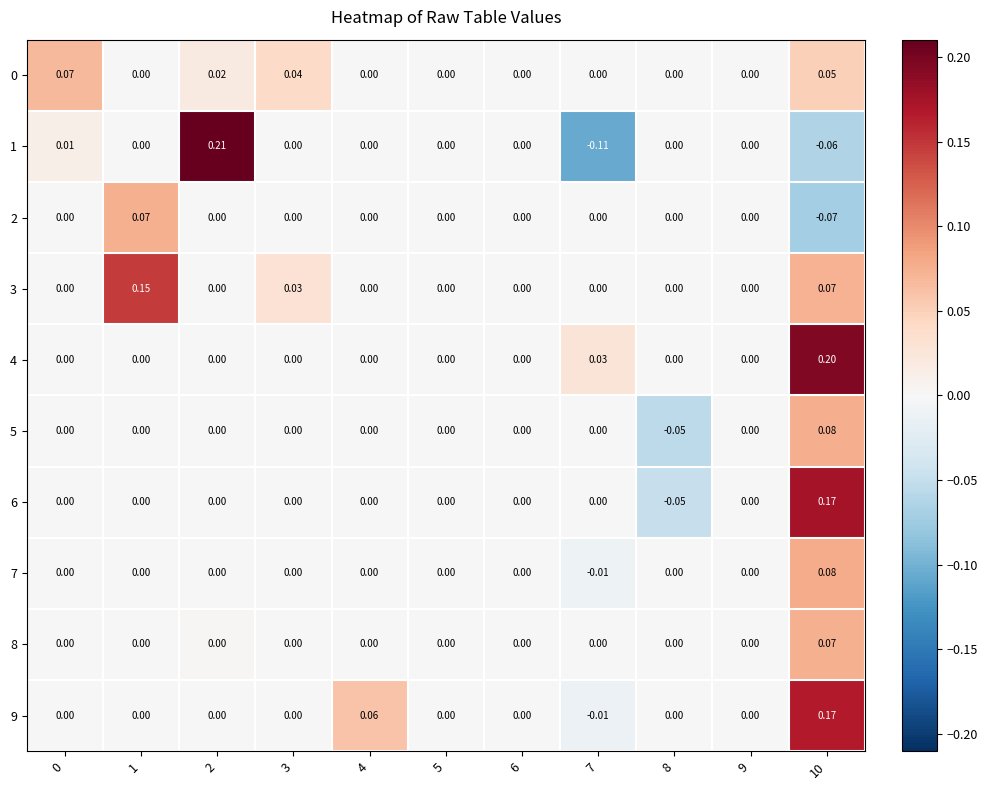

Is the value of 4 at 1 greater than the value of 9 at 4?

No